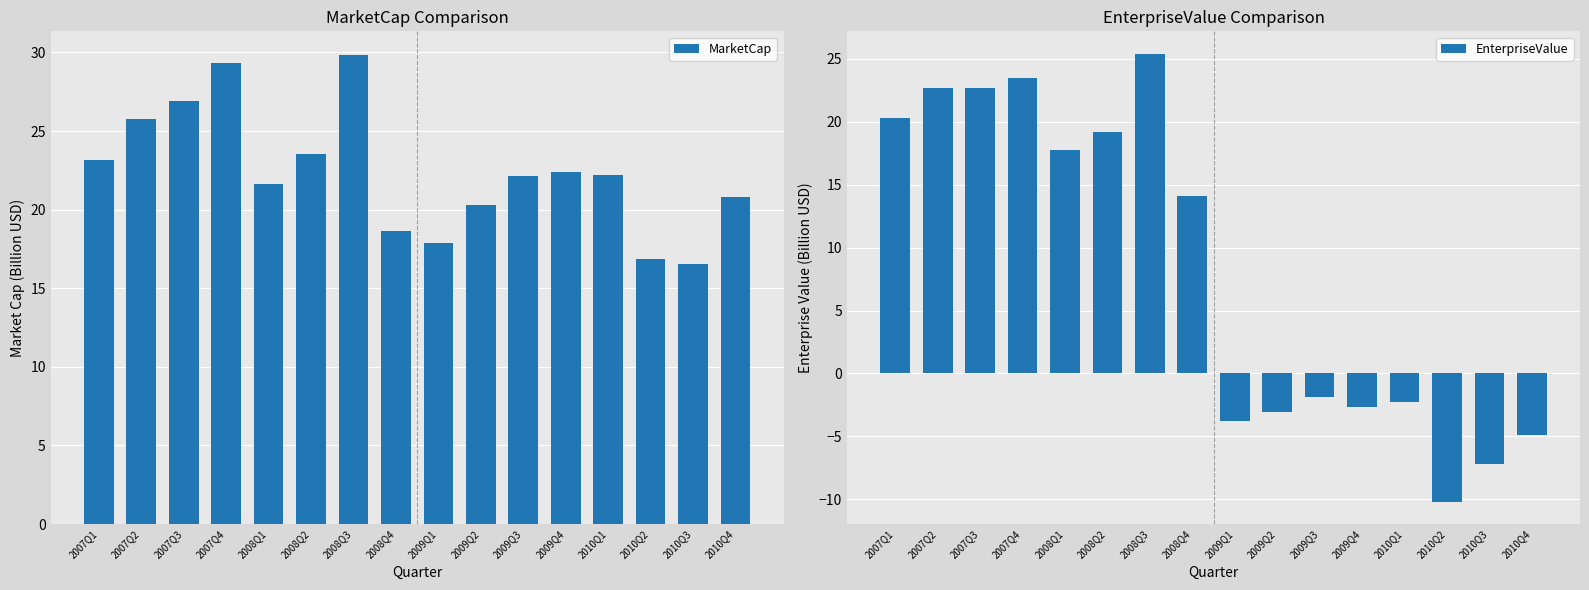

Which category has the highest value in the EnterpriseValue series?

2008Q3